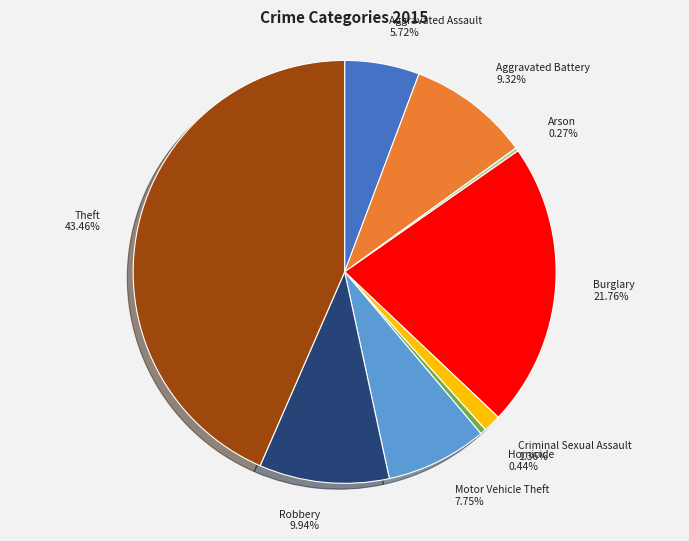

Is the sum of Aggravated Assault and Criminal Sexual Assault greater than half?

No